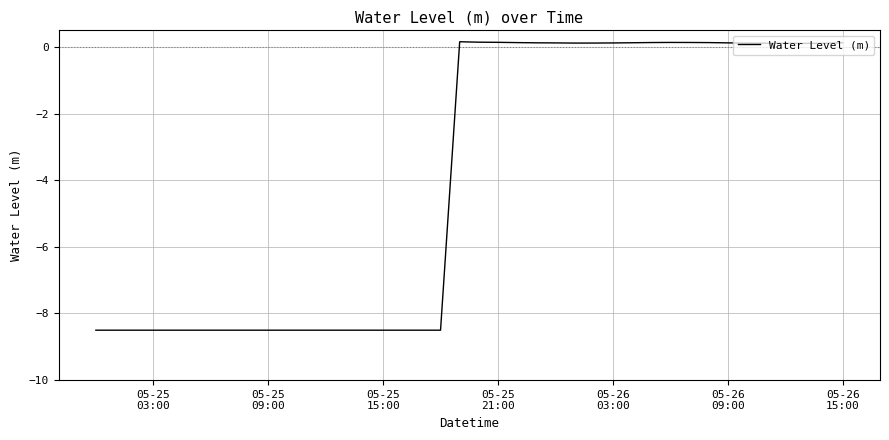

What is the smallest value displayed?

-8.5